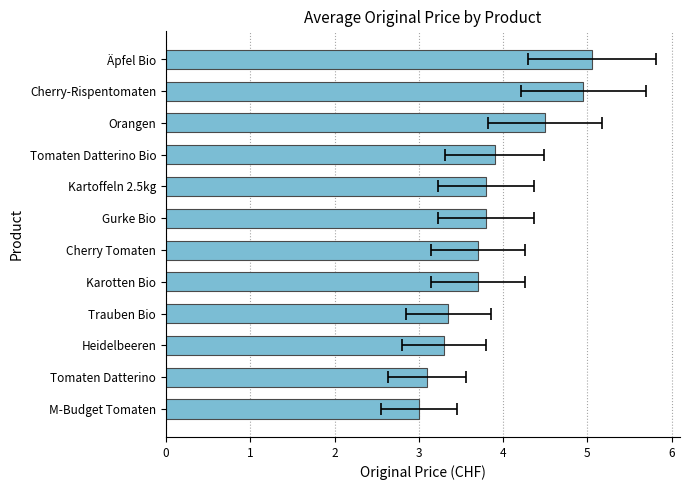

How many categories are shown in the chart?

12